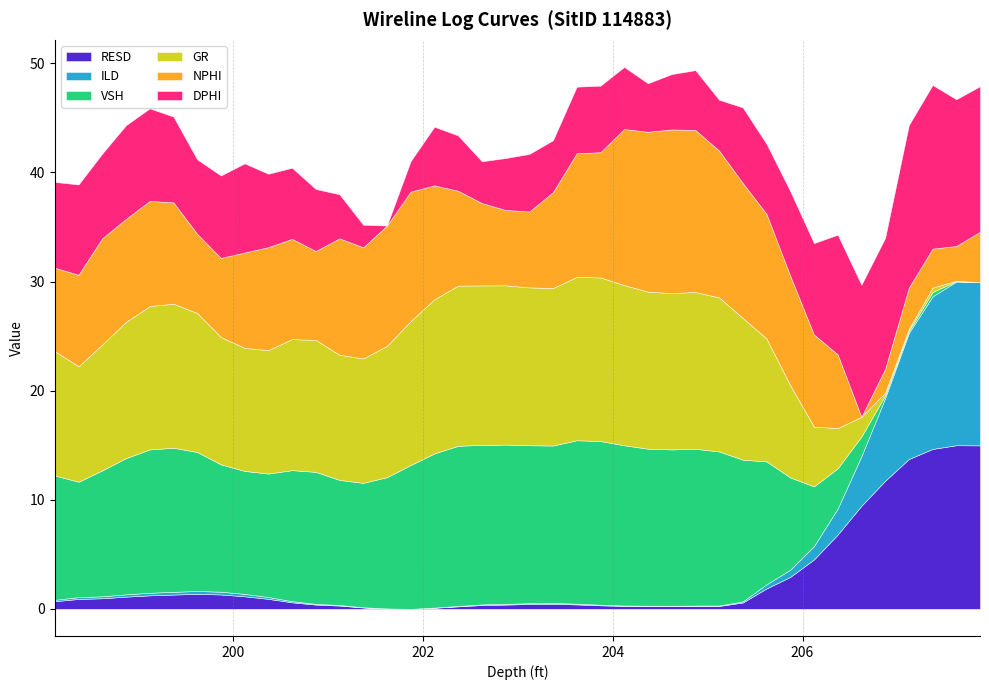

What is the highest value of the RESD series?

15.0